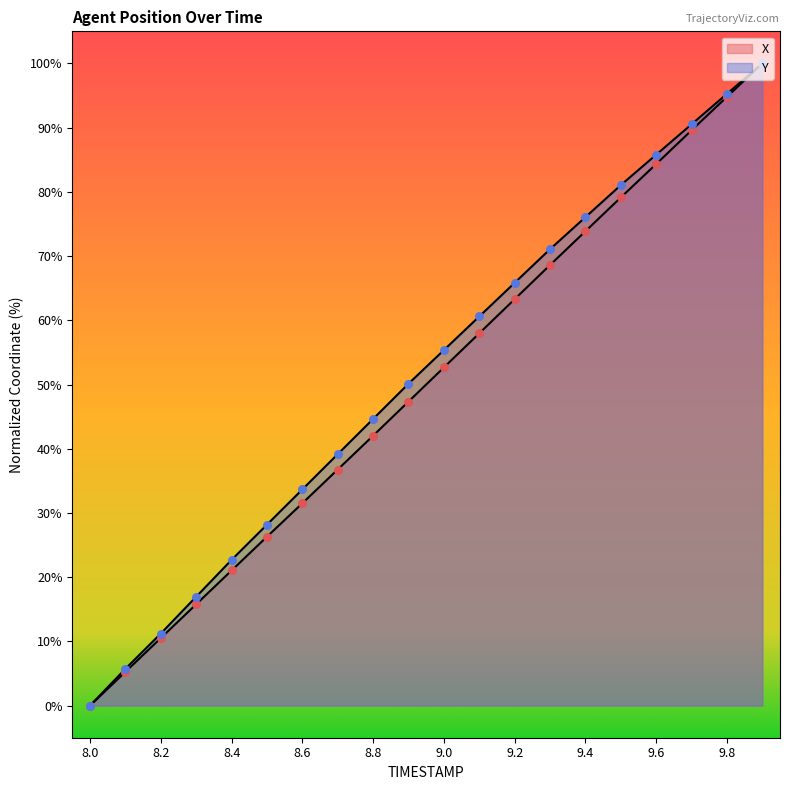

At which category is the sum across all series the highest?

9.9